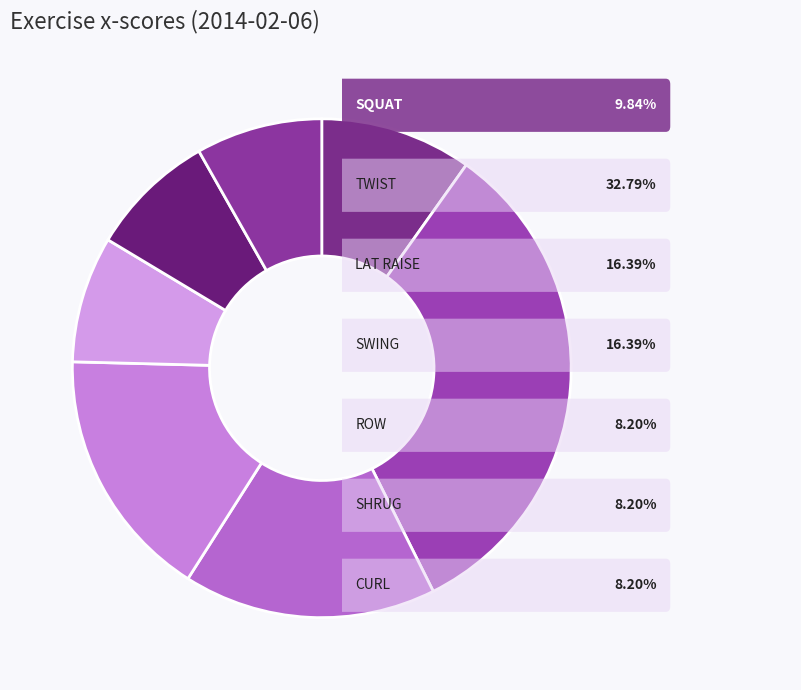

Count the number of slices in the pie.

7